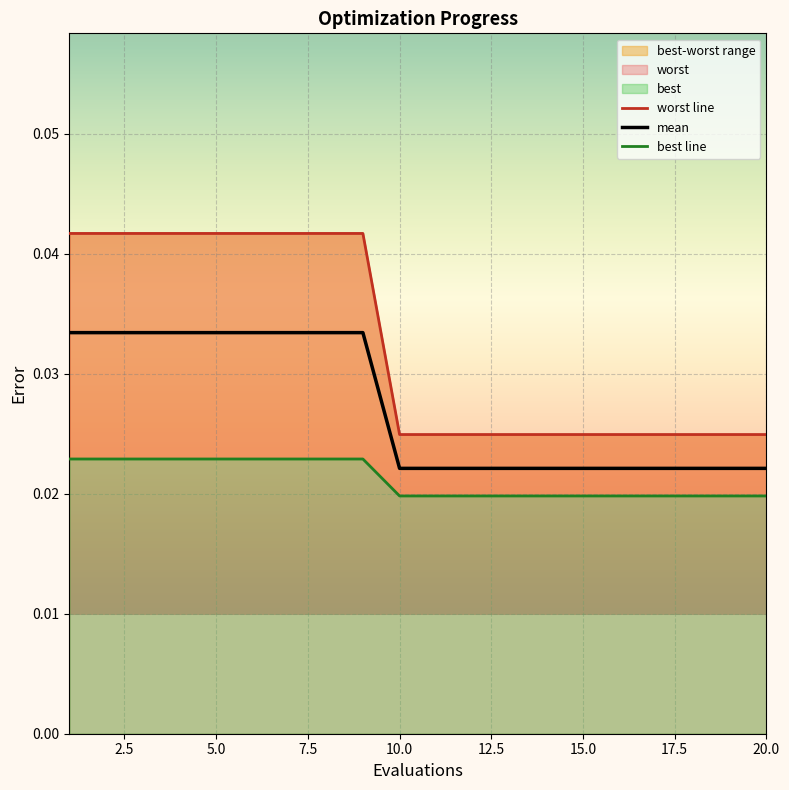

The value of best at 12 is 0.0. True or false?

False